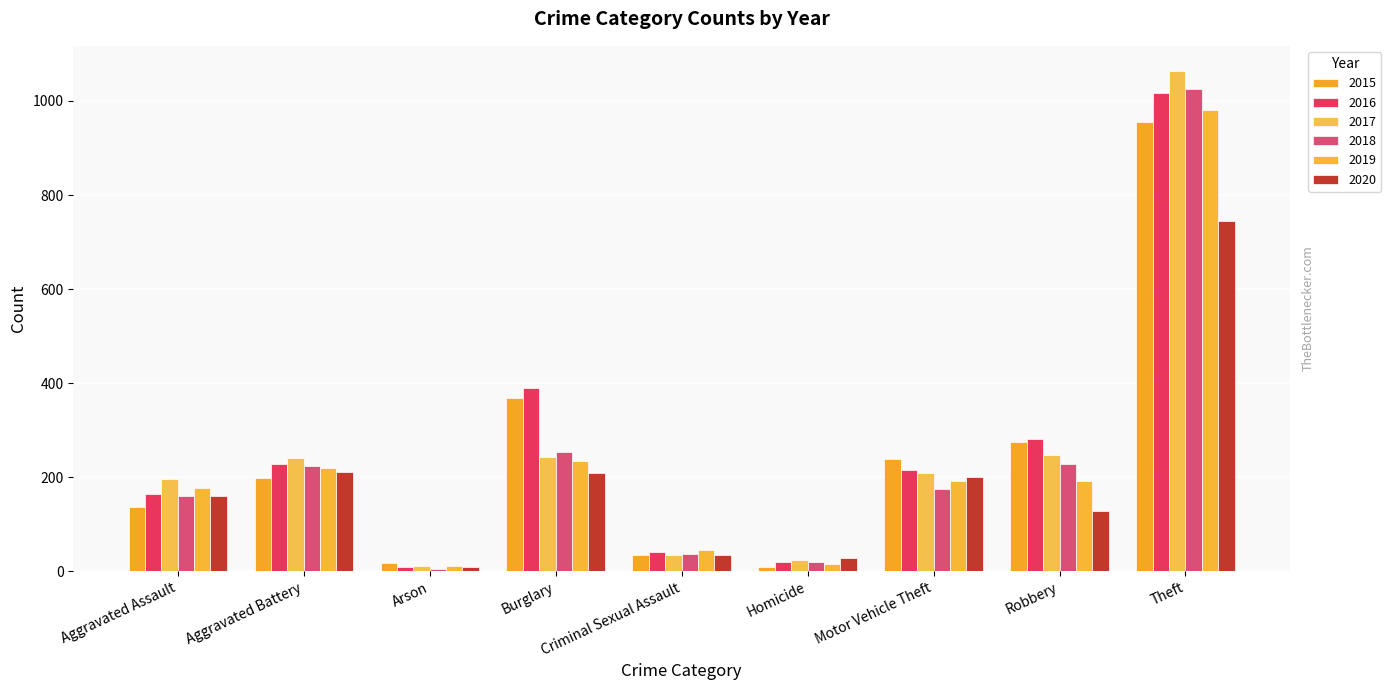

Which series has the largest range (max minus min)?

2017